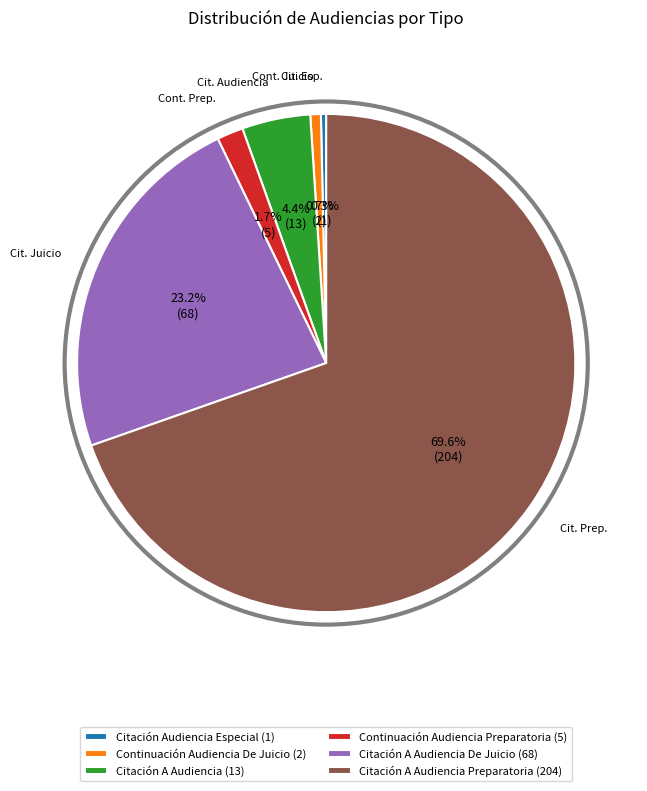

What percentage do Citación A Audiencia (13) and Continuación Audiencia Preparatoria (5) together represent?

6.1%